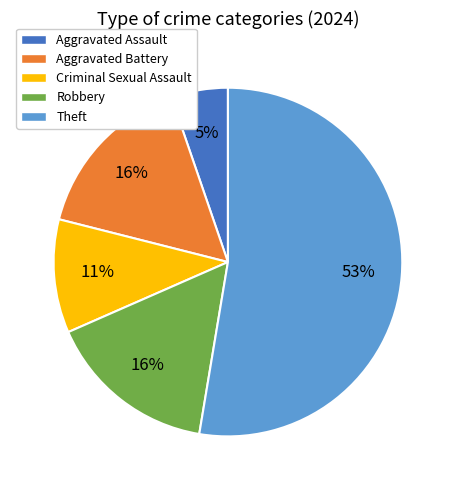

To the nearest percent, what portion does Aggravated Assault represent?

5%